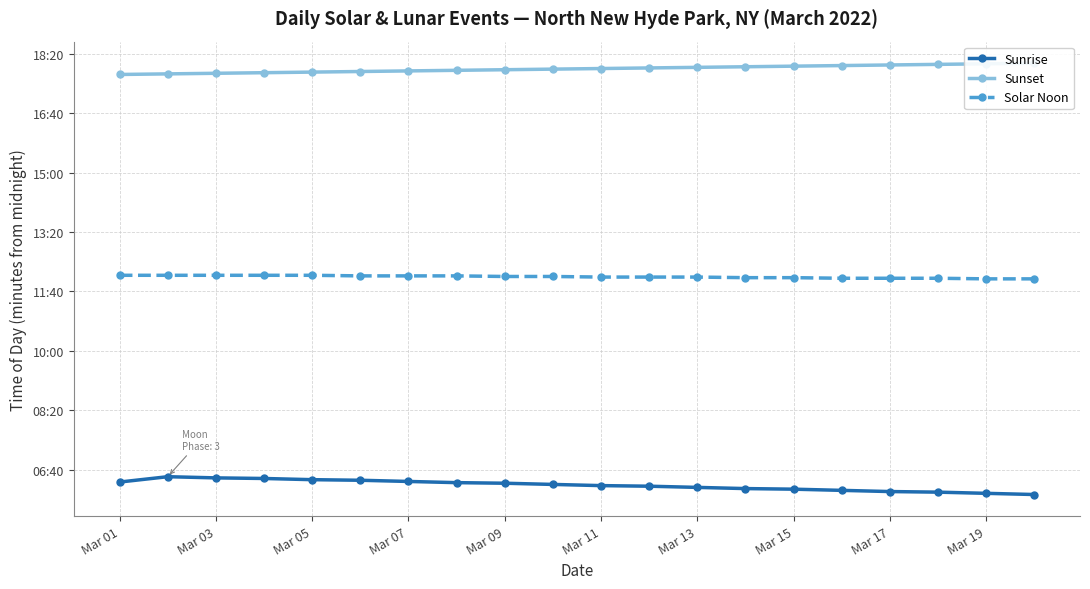

Does the chart display data point markers on the line(s)?

Yes